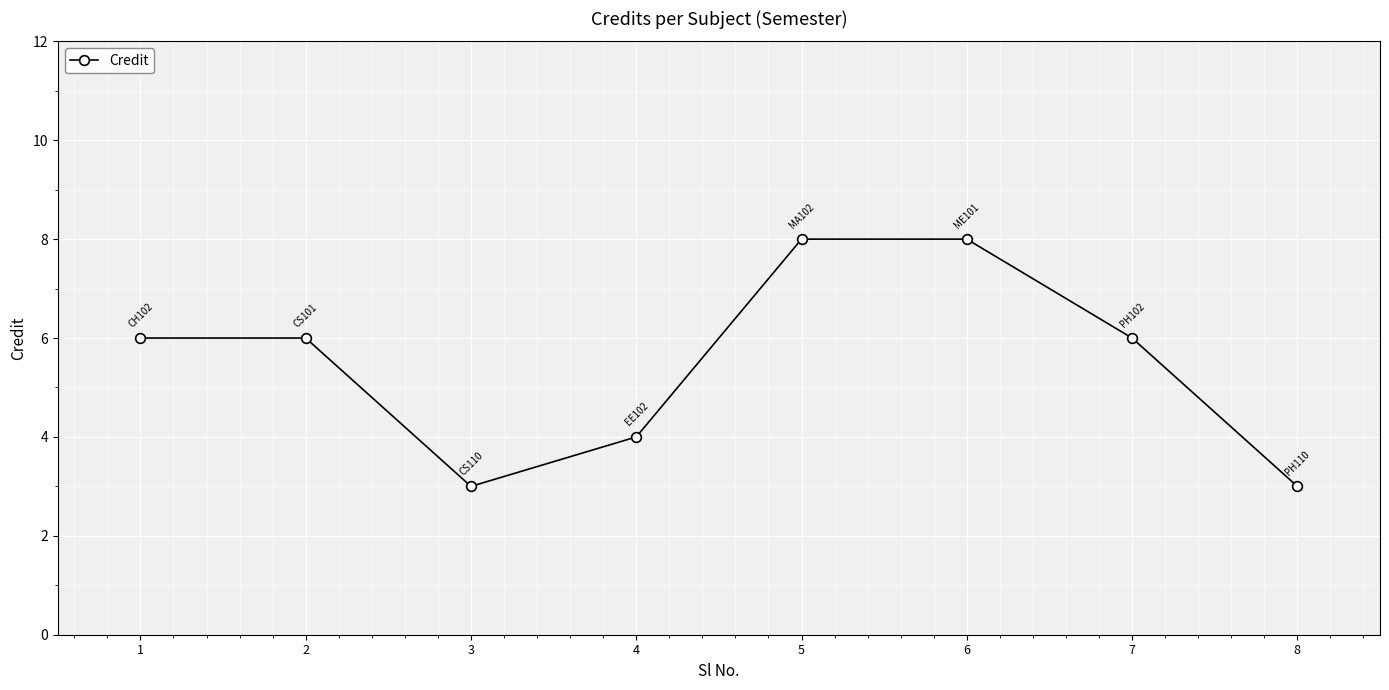

What is the smallest value displayed?

3